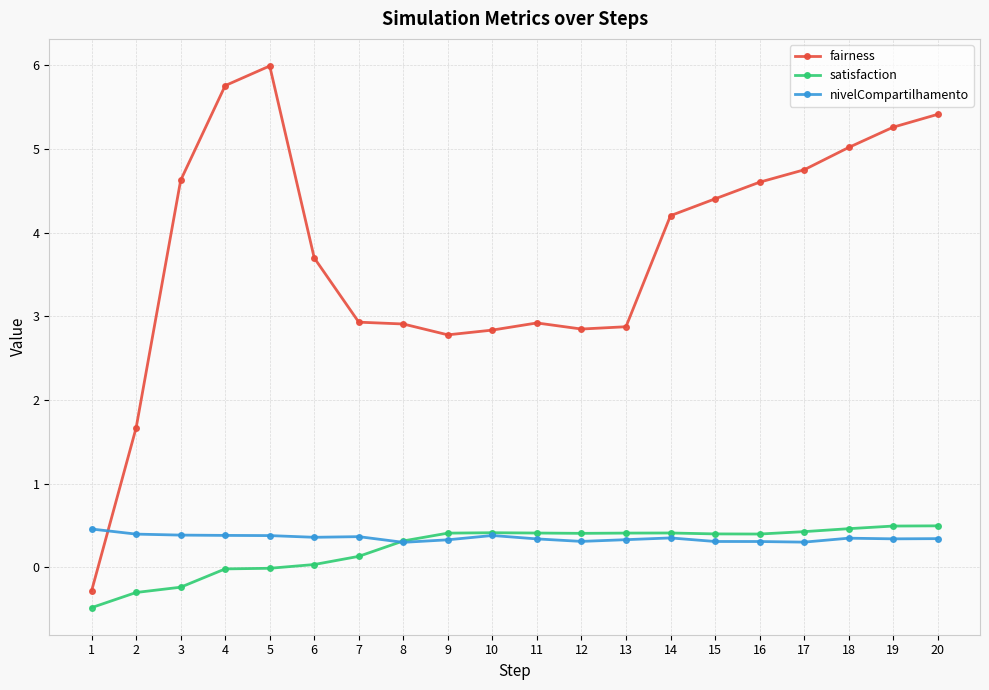

How many distinct data groups are displayed?

3